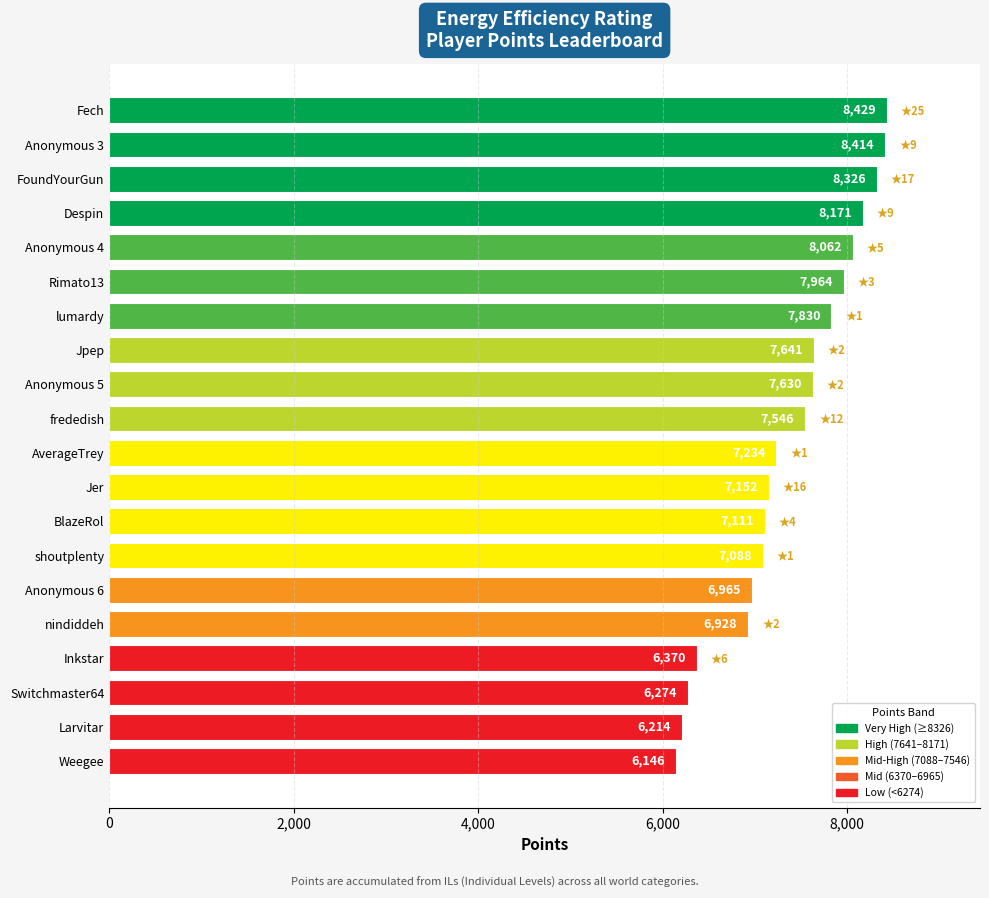

Where is the data nearest to the value 7287?

AverageTrey